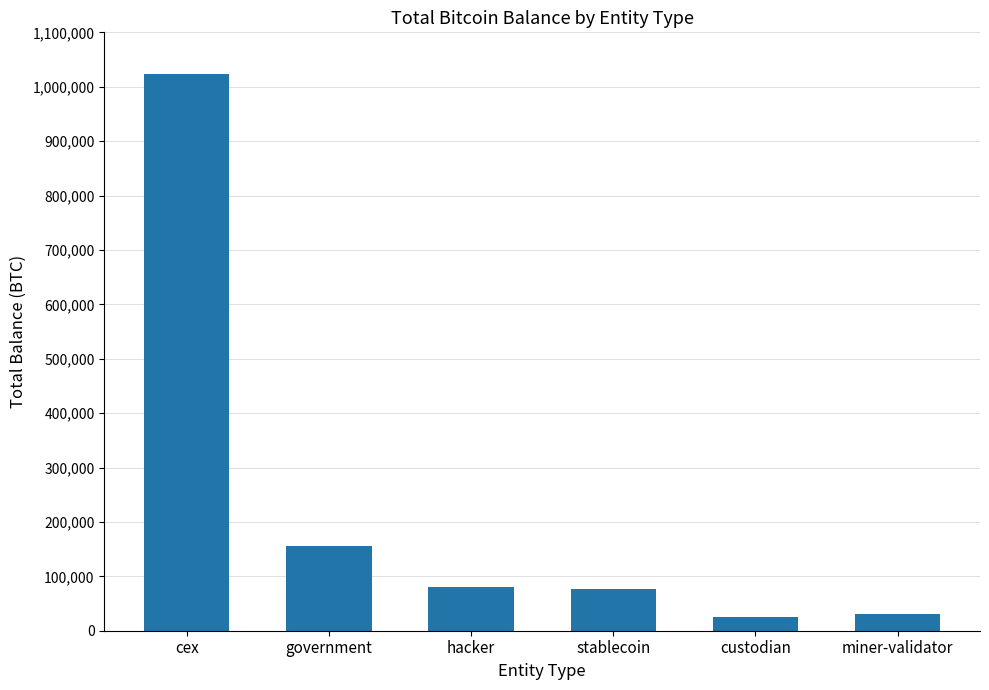

True or false: the data shows 1023847.3 at cex.

True